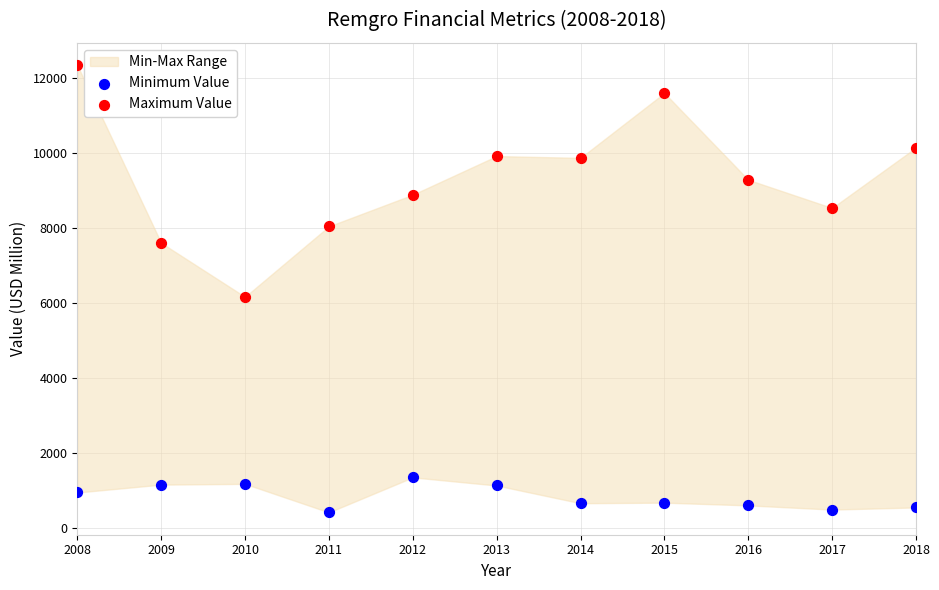

Across all data points, what is the range of Y values (max minus min)?

11930.0